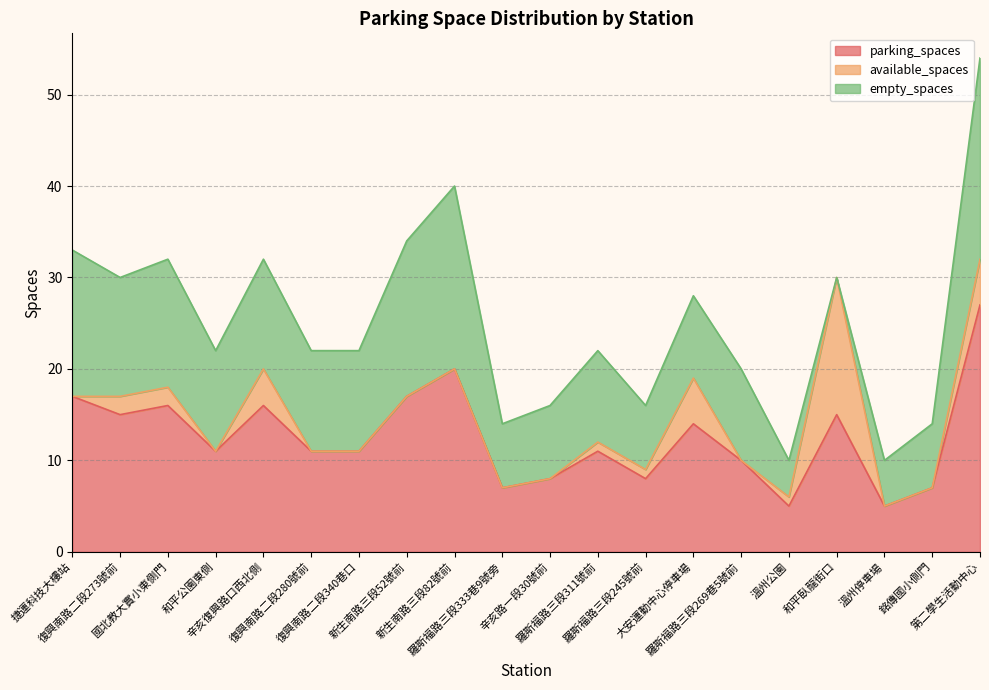

Reading left to right, what are all the values shown in this chart?

parking_spaces: 17	15	16	11	16	11	11	17	20	7	8	11	8	14	10	5	15	5	7	27
available_spaces: 0	2	2	0	4	0	0	0	0	0	0	1	1	5	0	1	15	0	0	5
empty_spaces: 16	13	14	11	12	11	11	17	20	7	8	10	7	9	10	4	0	5	7	22